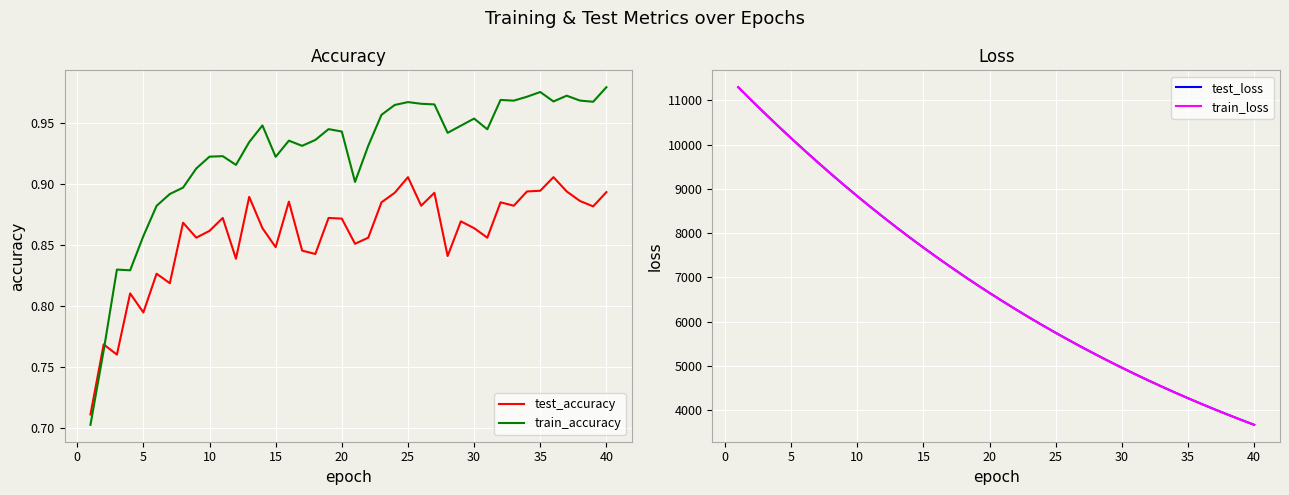

The value of test_loss at 5 is 3607.0. True or false?

False